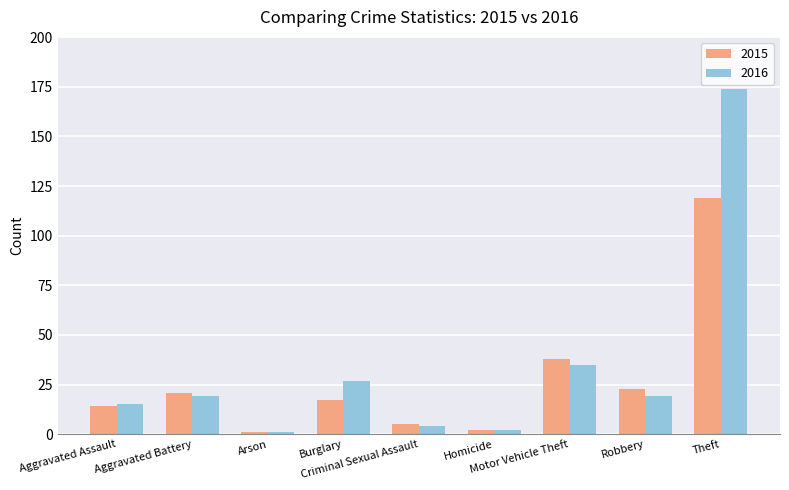

Rank the series by their maximum value, from highest to lowest.

2016, 2015